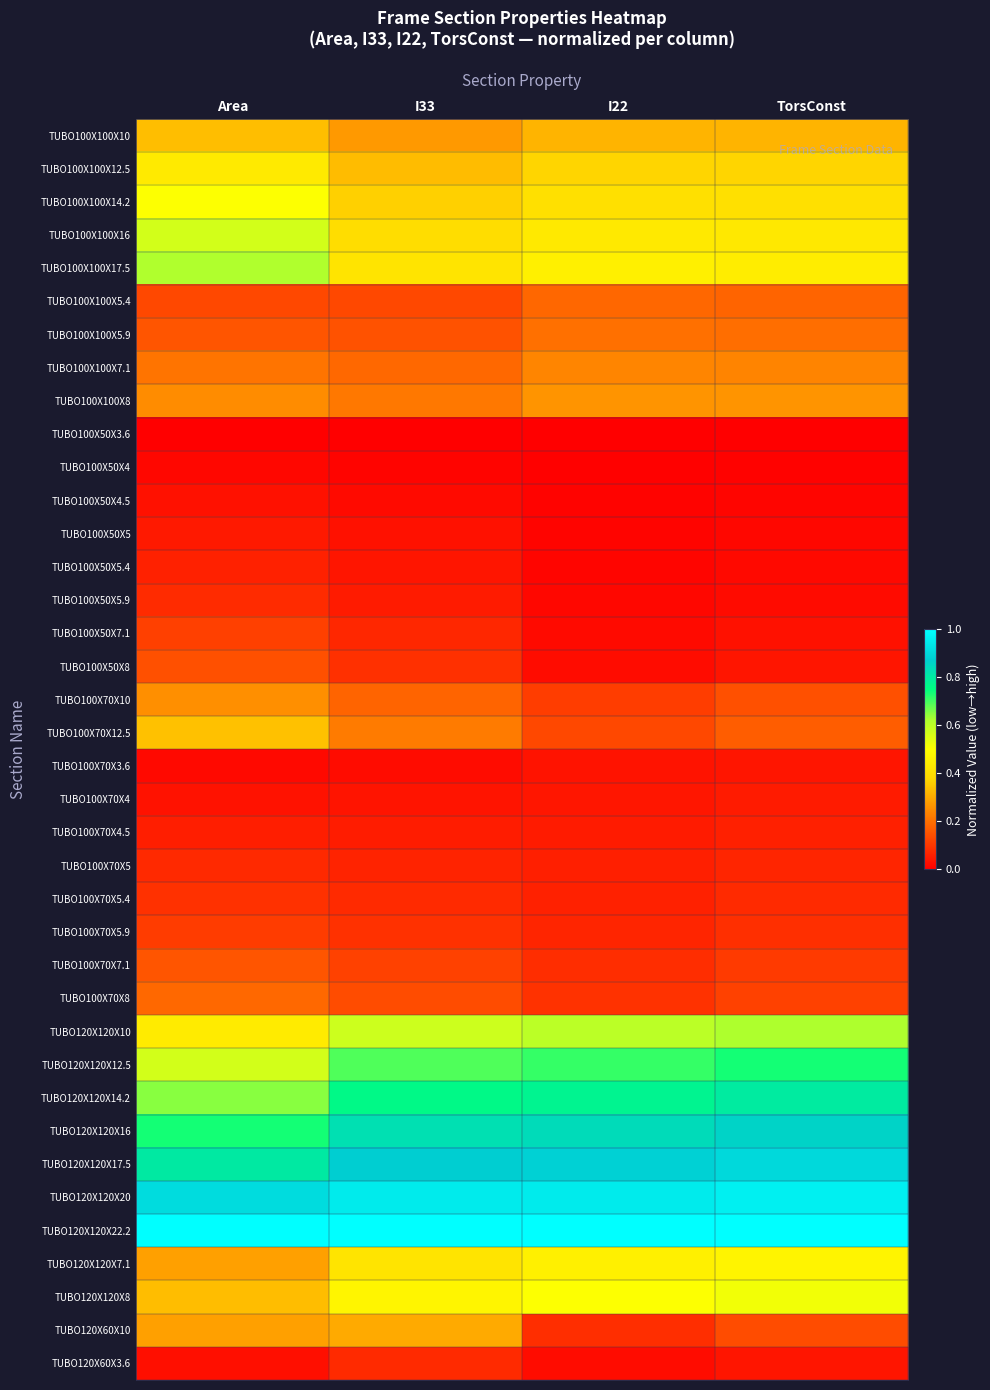

Rank the series at TorsConst from lowest to highest value.

TUBO100X50X3.6, TUBO100X50X4, TUBO100X50X4.5, TUBO100X50X5, TUBO100X50X5.4, TUBO100X50X5.9, TUBO100X50X7.1, TUBO100X50X8, TUBO120X60X3.6, TUBO100X70X3.6, TUBO100X70X4, TUBO100X70X4.5, TUBO100X70X5, TUBO100X70X5.4, TUBO100X70X5.9, TUBO100X70X7.1, TUBO100X70X8, TUBO120X60X10, TUBO100X70X10, TUBO100X70X12.5, TUBO100X100X5.4, TUBO100X100X5.9, TUBO100X100X7.1, TUBO100X100X8, TUBO100X100X10, TUBO100X100X12.5, TUBO100X100X14.2, TUBO100X100X16, TUBO100X100X17.5, TUBO120X120X7.1, TUBO120X120X8, TUBO120X120X10, TUBO120X120X12.5, TUBO120X120X14.2, TUBO120X120X16, TUBO120X120X17.5, TUBO120X120X20, TUBO120X120X22.2